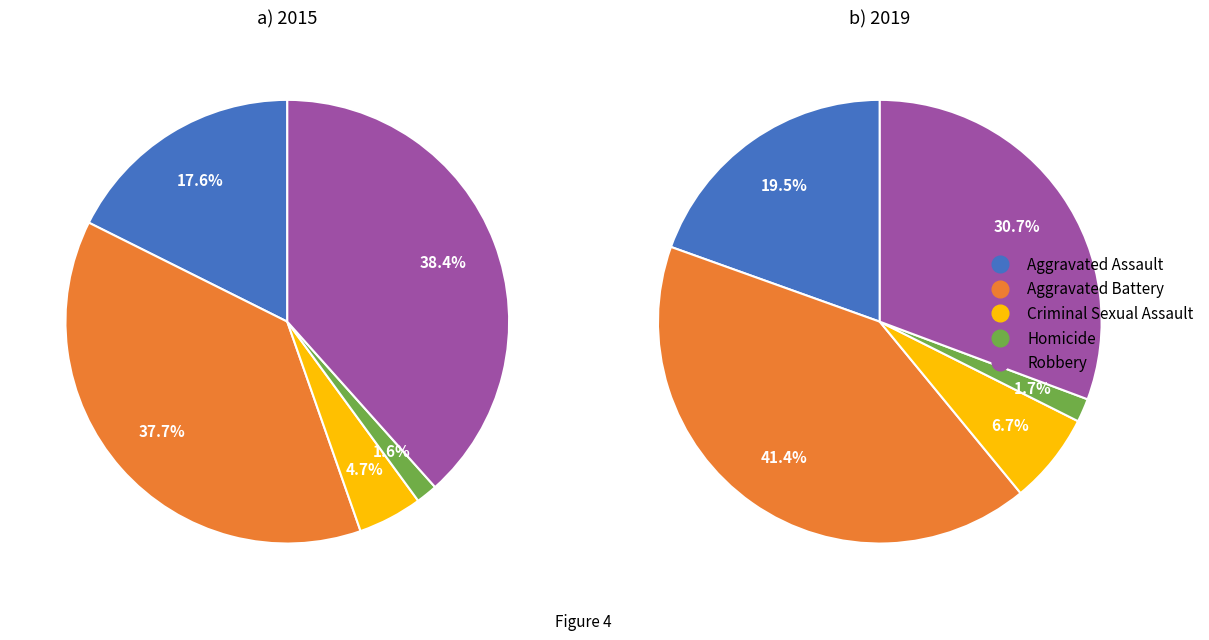

Count the number of slices in the pie.

5